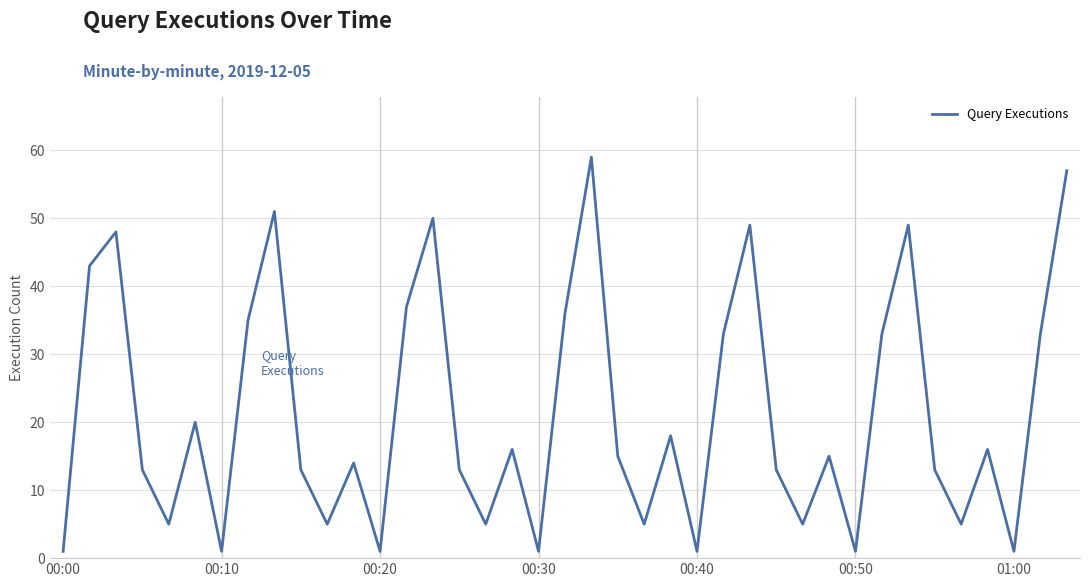

What is the maximum value shown in the chart?

59